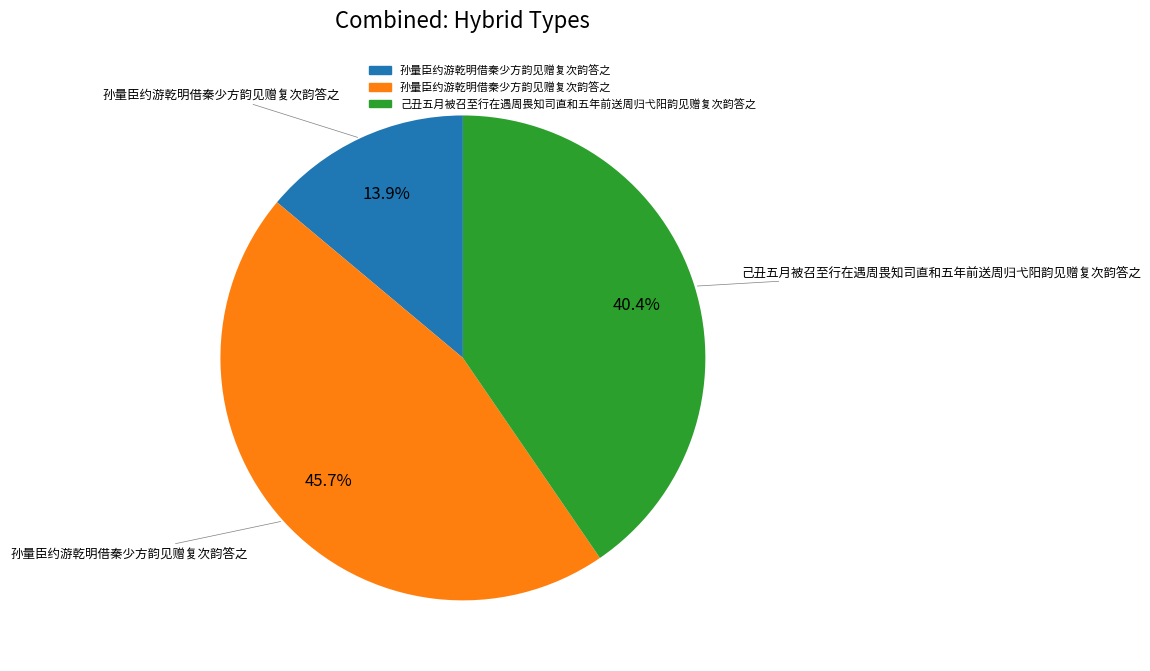

Does any single category account for the majority?

No